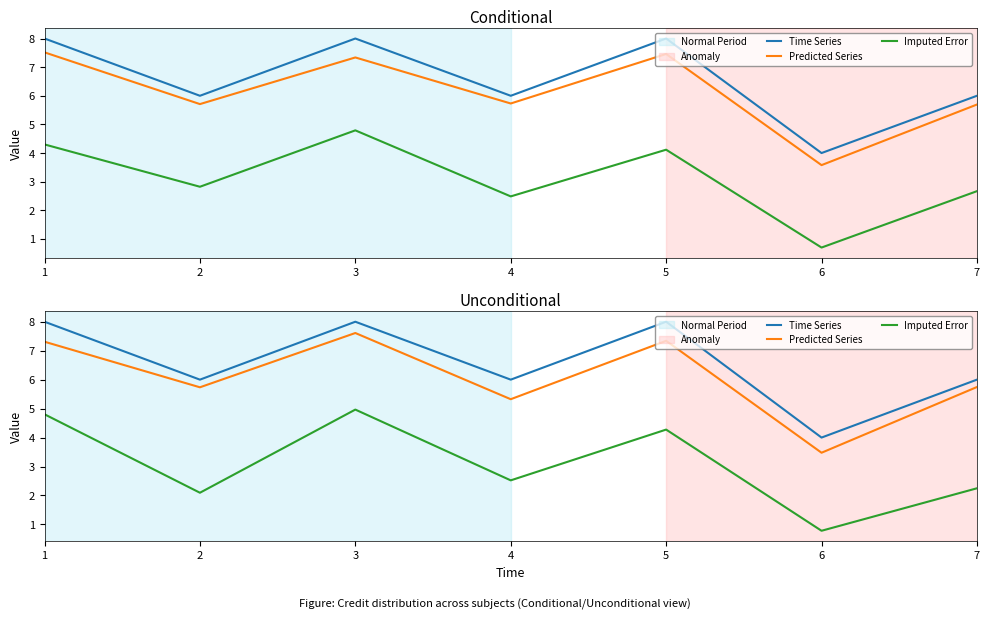

What is the sum of the Time Series values at 3 and 1?

16.0